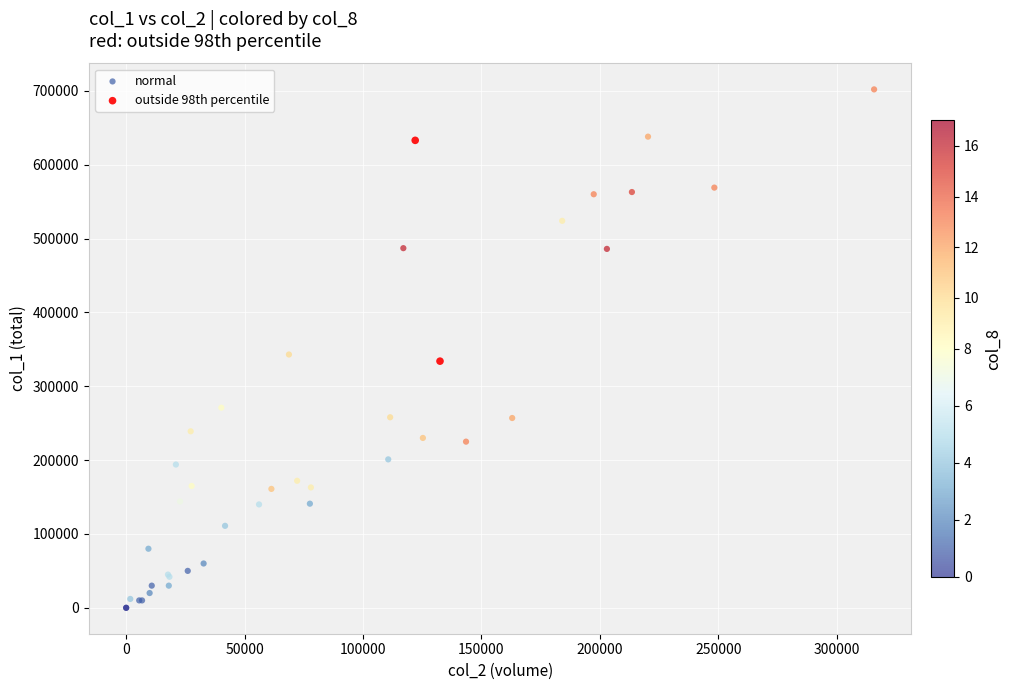

What are all the series names shown in the legend?

normal, outside 98th percentile